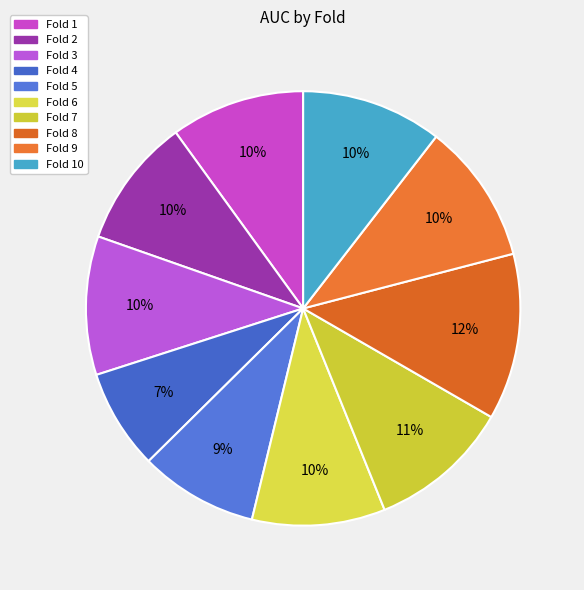

Count the number of slices in the pie.

10